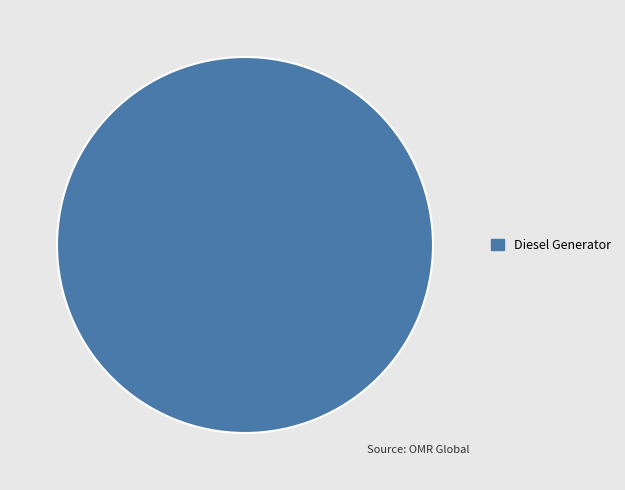

How many segments does this pie chart have?

1